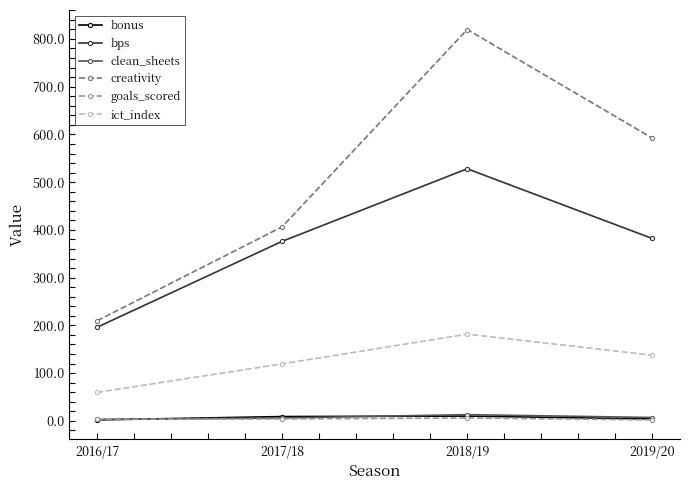

What is the total value across all series at 2018/19?

1558.3